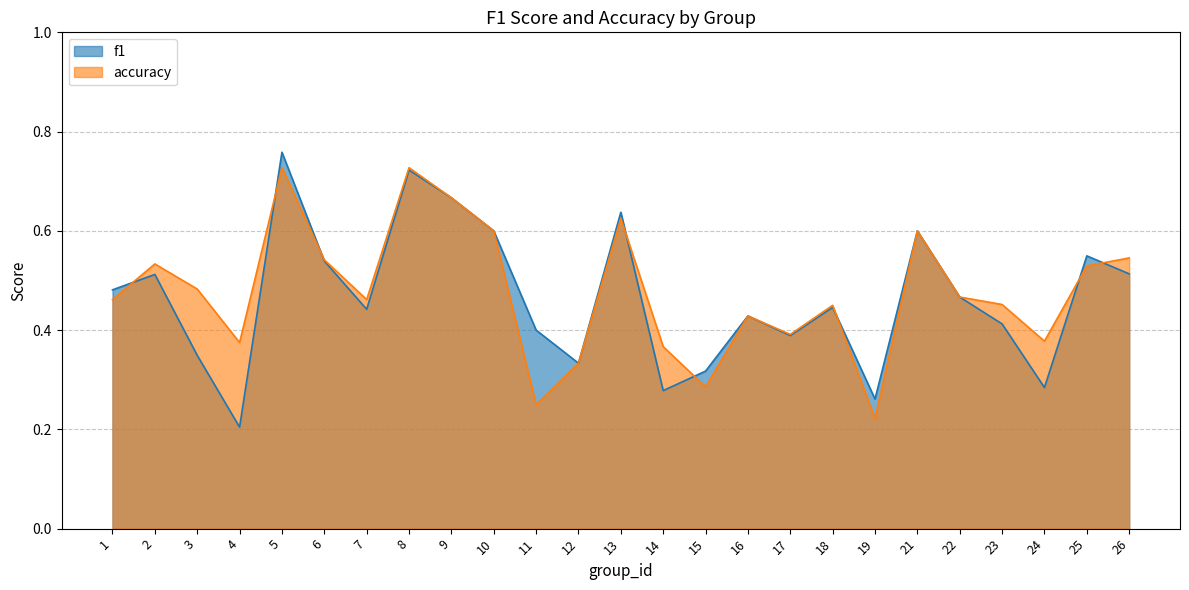

True or false: accuracy has a value of 0.4 at 24.

True